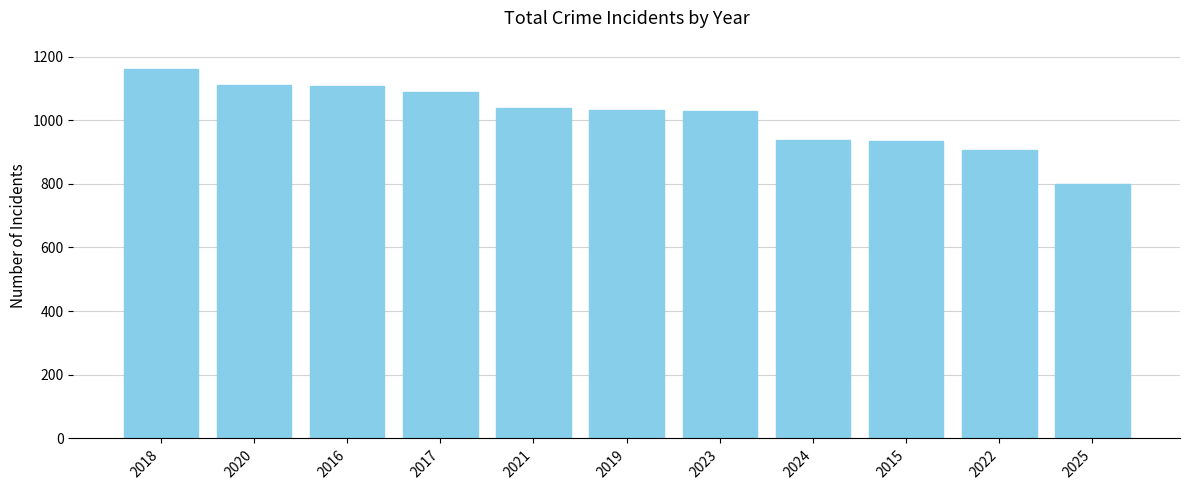

What is the sum of all values?

11145